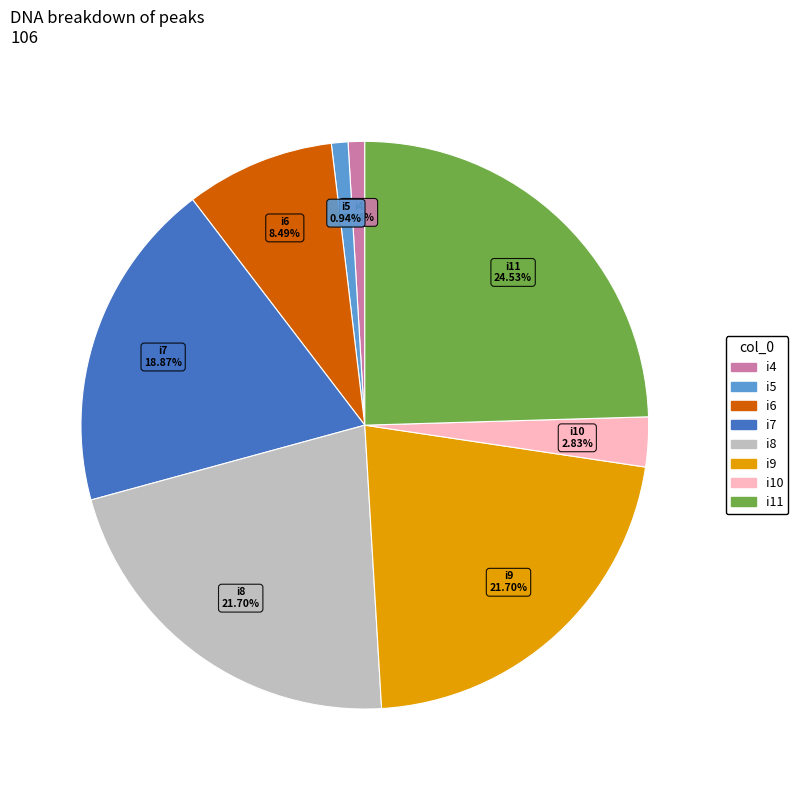

Does any single category account for the majority?

No